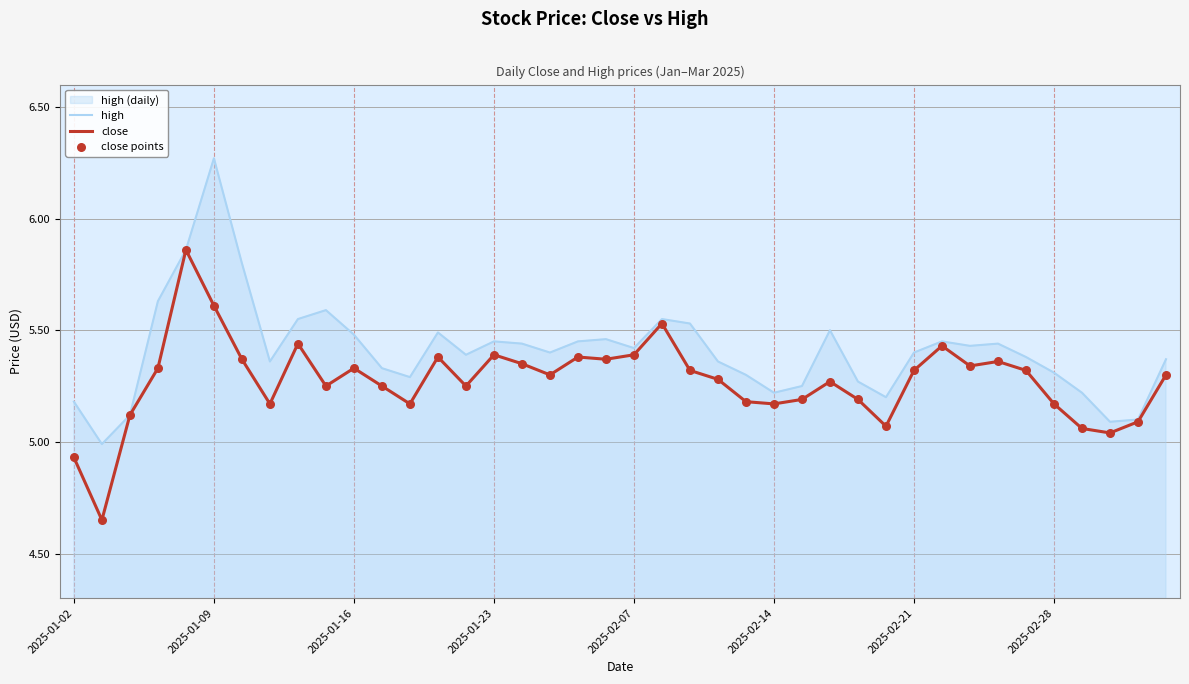

Which series reaches the minimum Y coordinate?

close